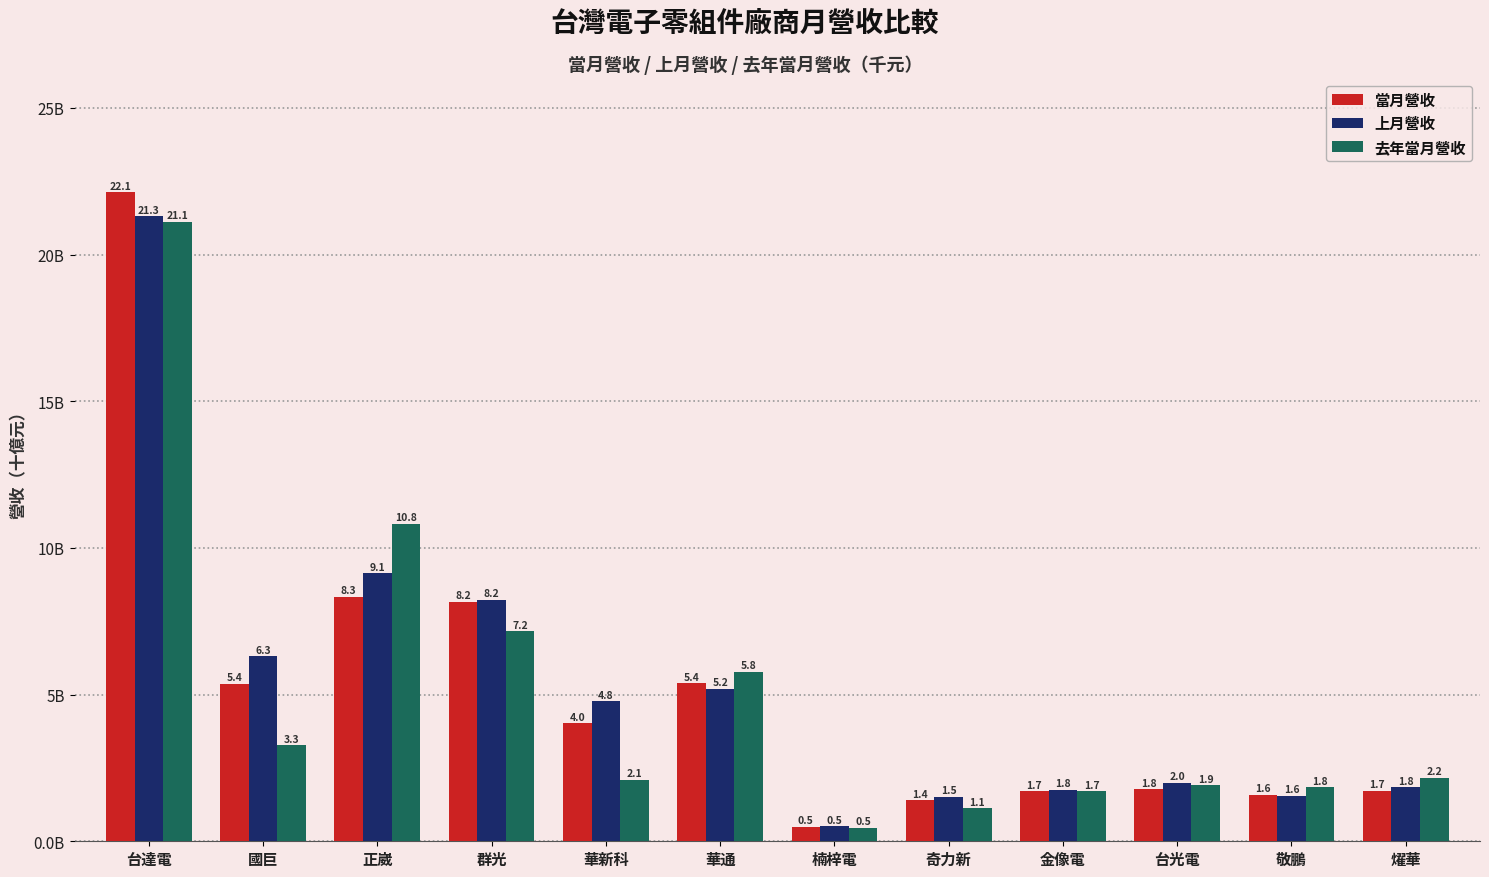

Does the chart contain any negative values?

No